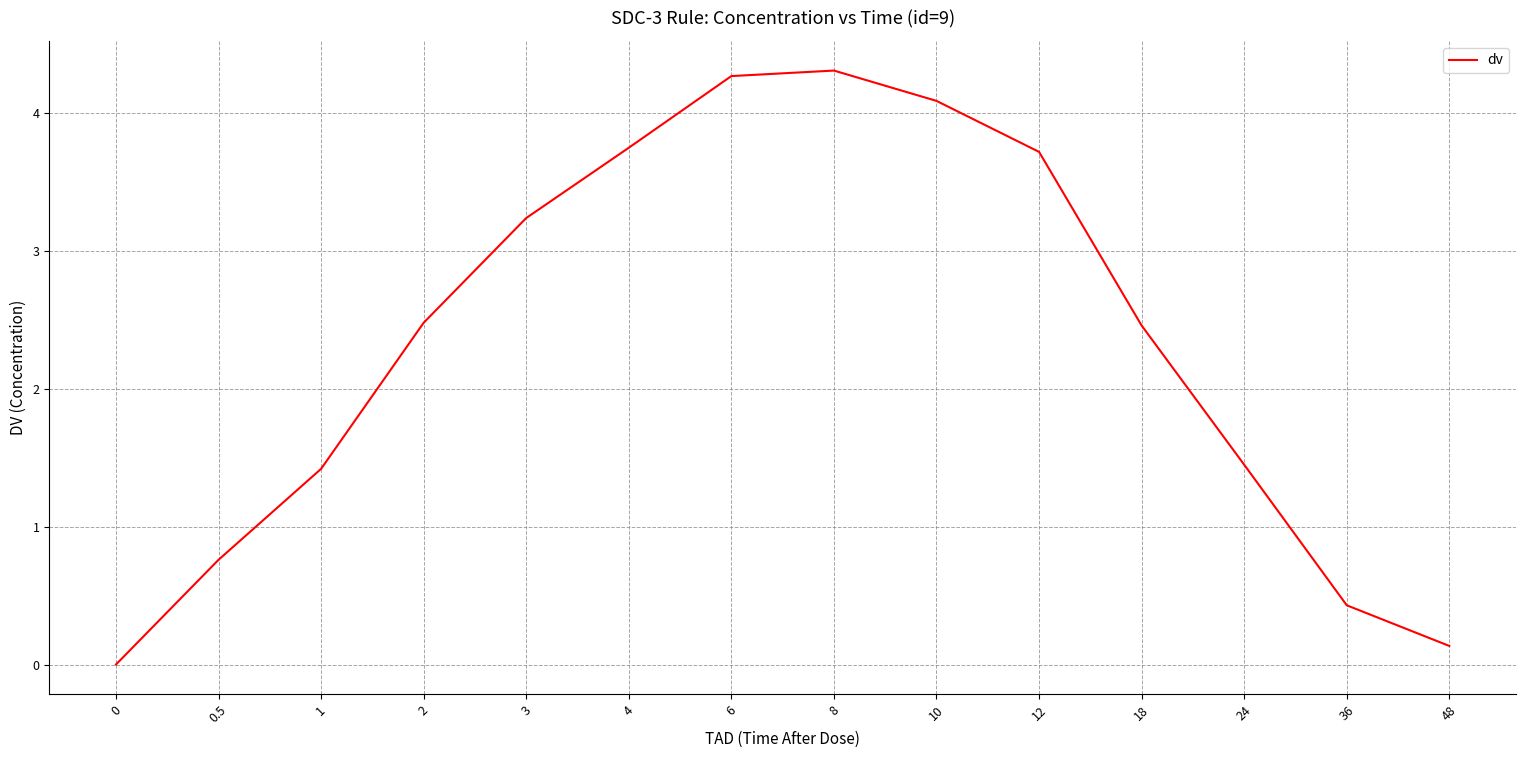

What value does the data have at 2?

2.5